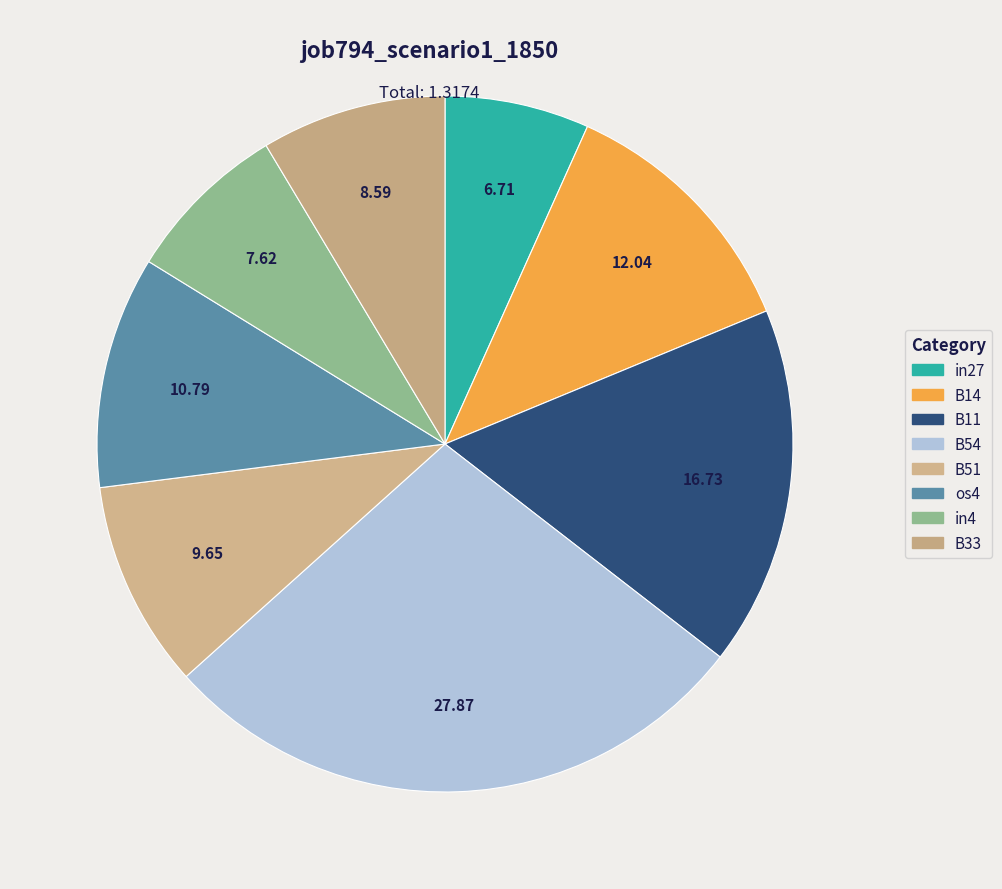

How many slices are in this pie chart?

8